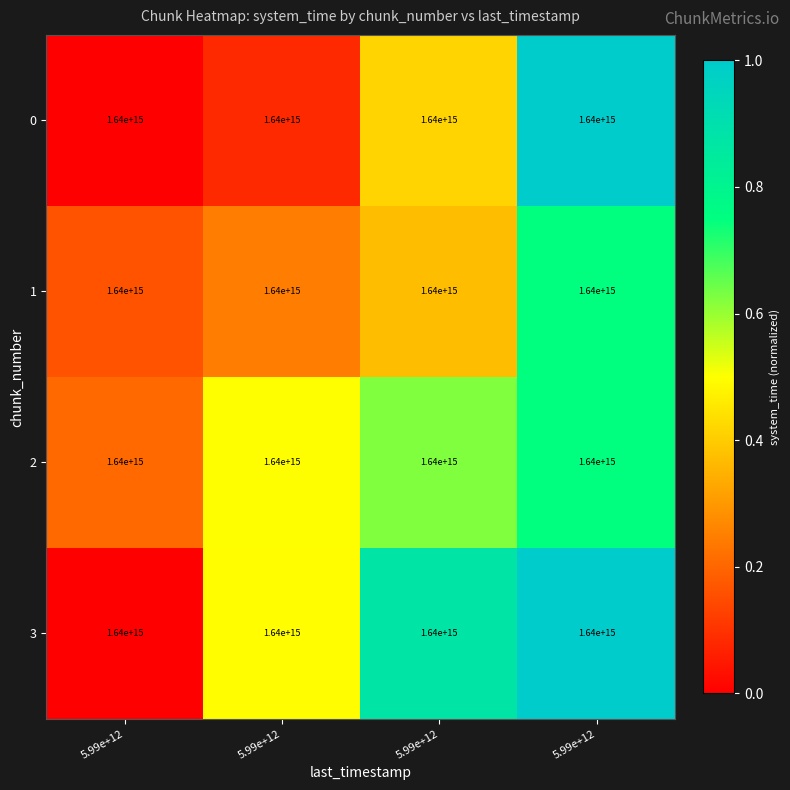

Rank the series by their maximum value, from highest to lowest.

0, 3, 2, 1